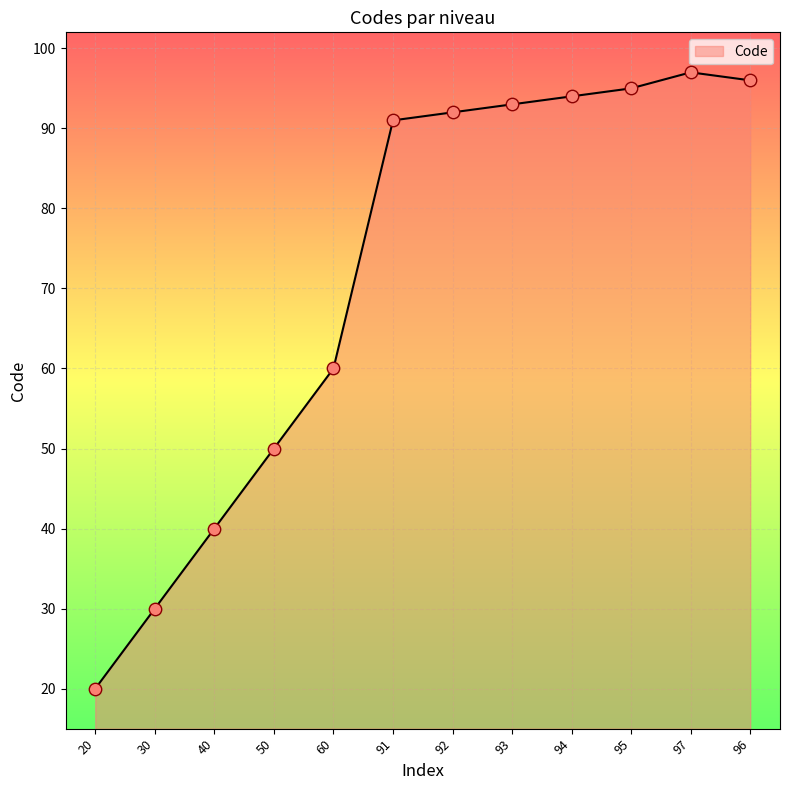

What is the change in value from 30 to 92?

+62